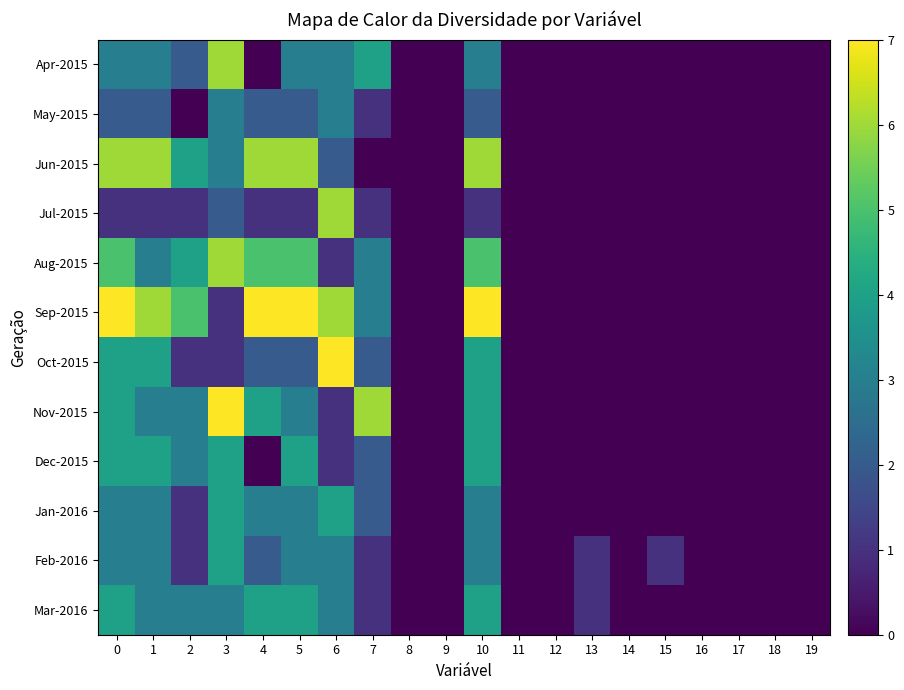

Which has a higher value, 6 or 9?

6